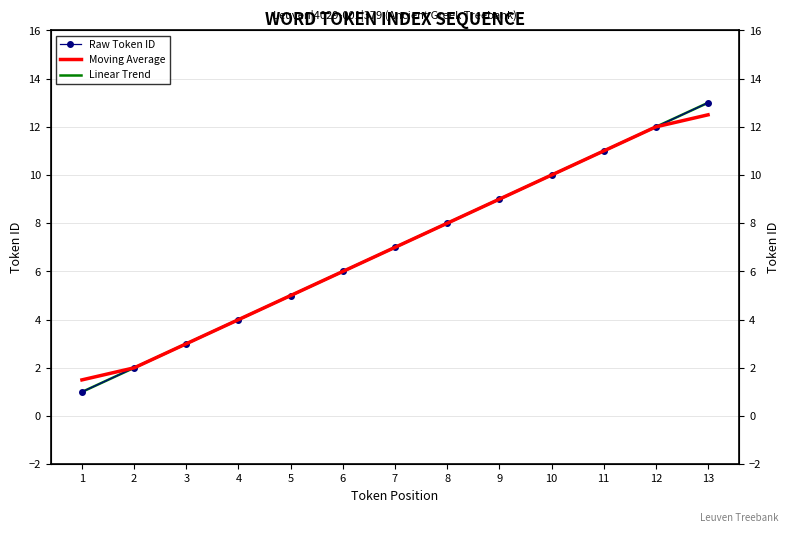

List the series in order of their peak value, highest first.

Linear Trend, Raw Token ID, Moving Average